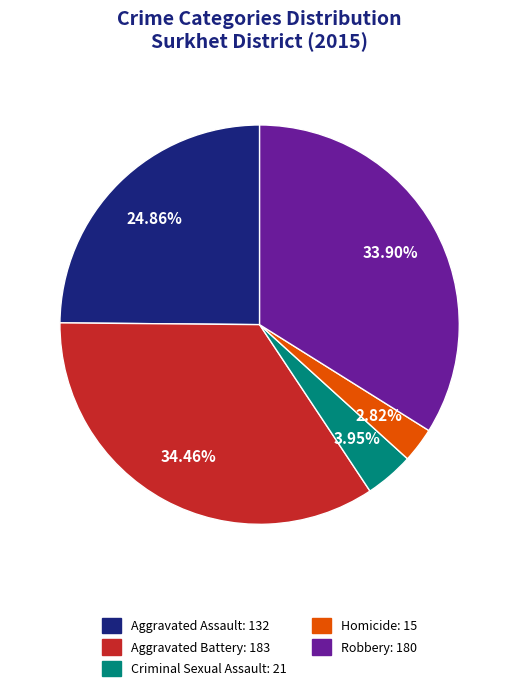

What is the smallest slice in the pie chart?

Homicide